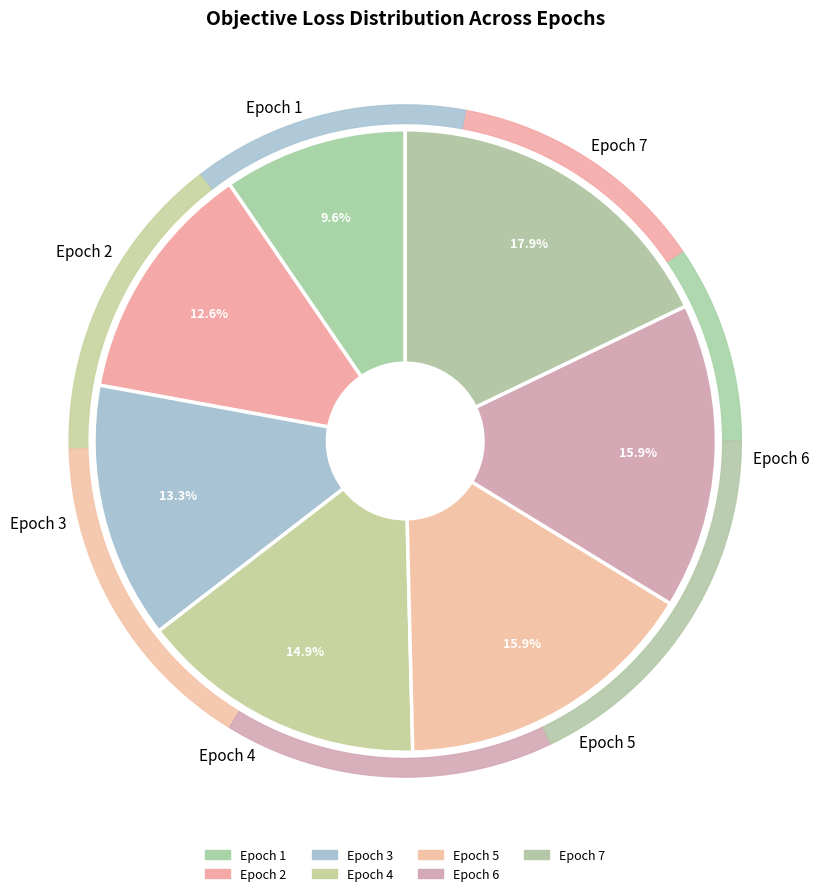

To the nearest percent, what is the difference between the 5.171104136425644 and 3.930272384378775 slice percentages?

3%